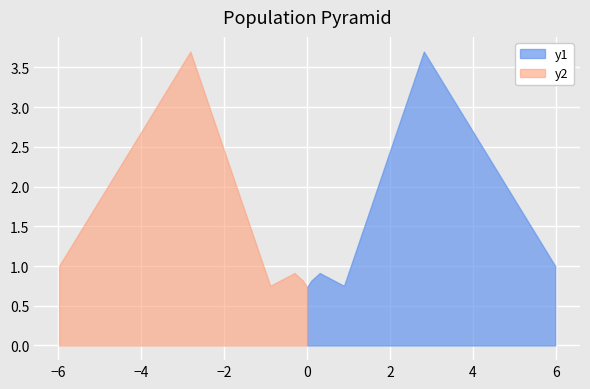

What is the ratio of the value at 0.10261078358250698 to the value at 5.984331261346034?

0.8